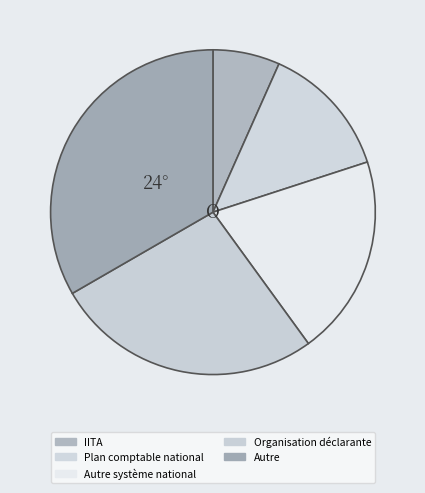

To the nearest percent, what portion does Organisation déclarante represent?

27%